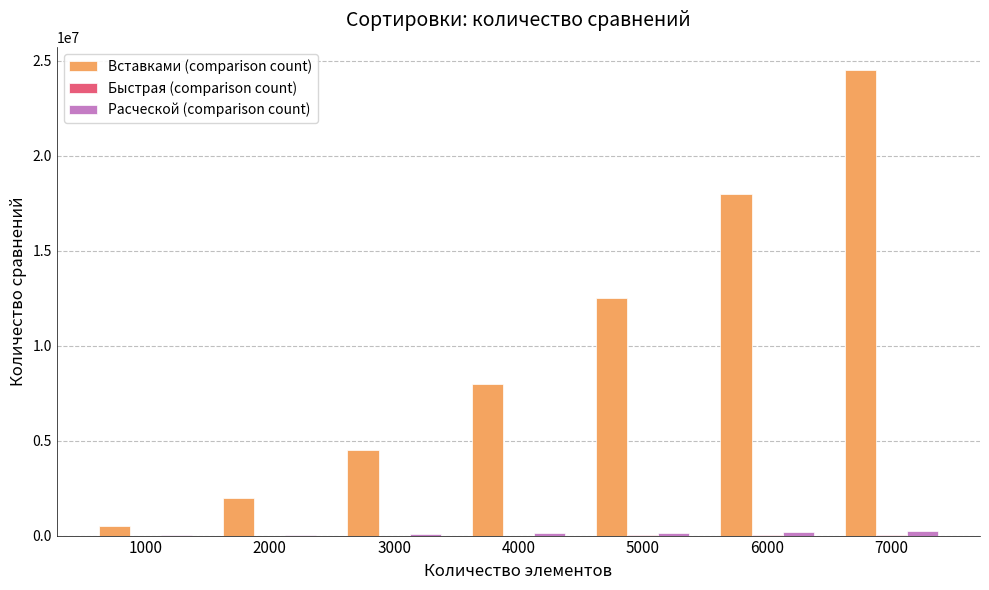

How many data points does each series have?

7